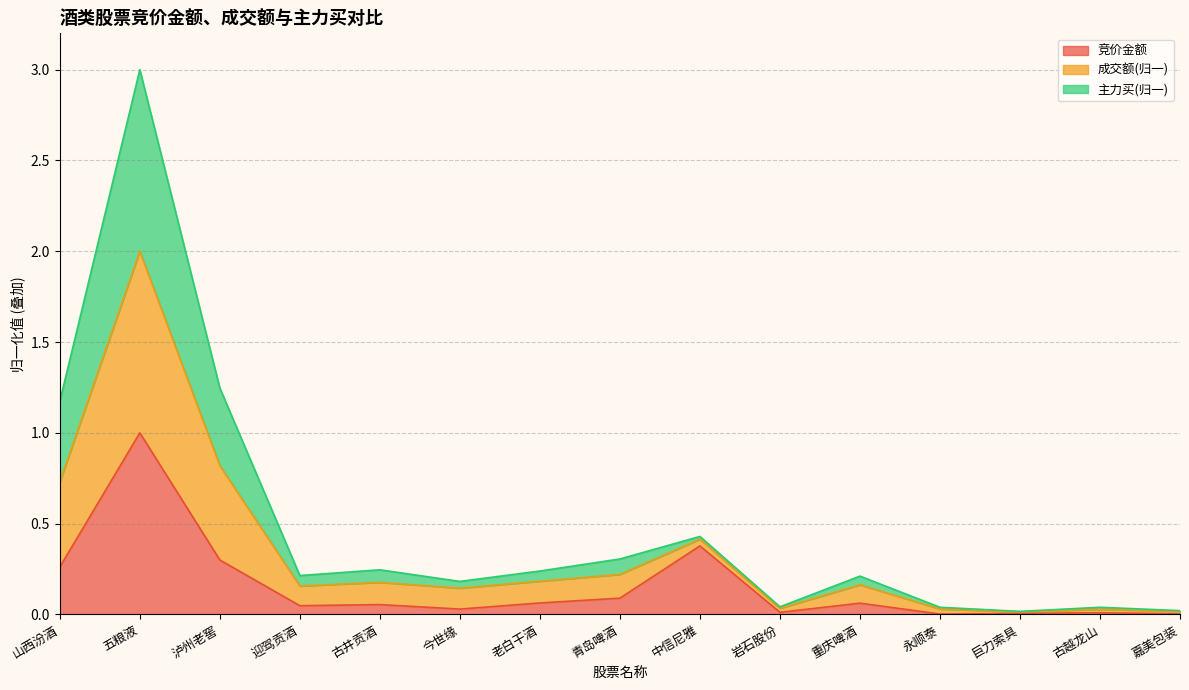

At which label does 竞价金额 reach its peak?

五粮液